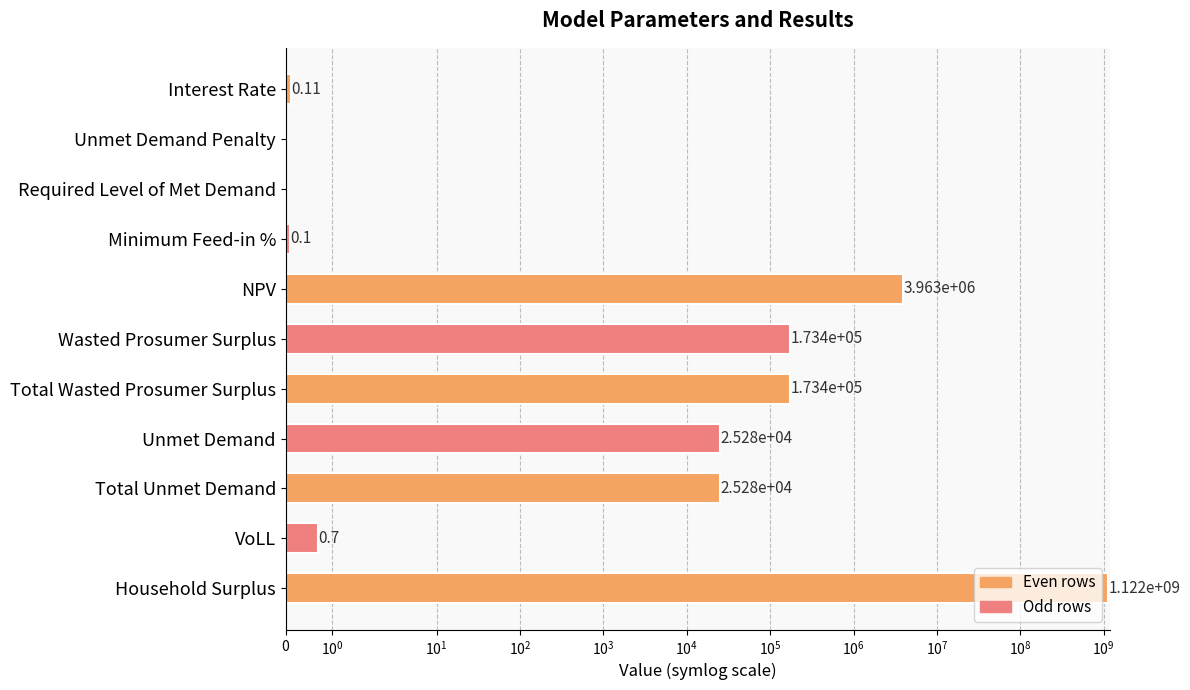

What position from the left is Total Unmet Demand?

9